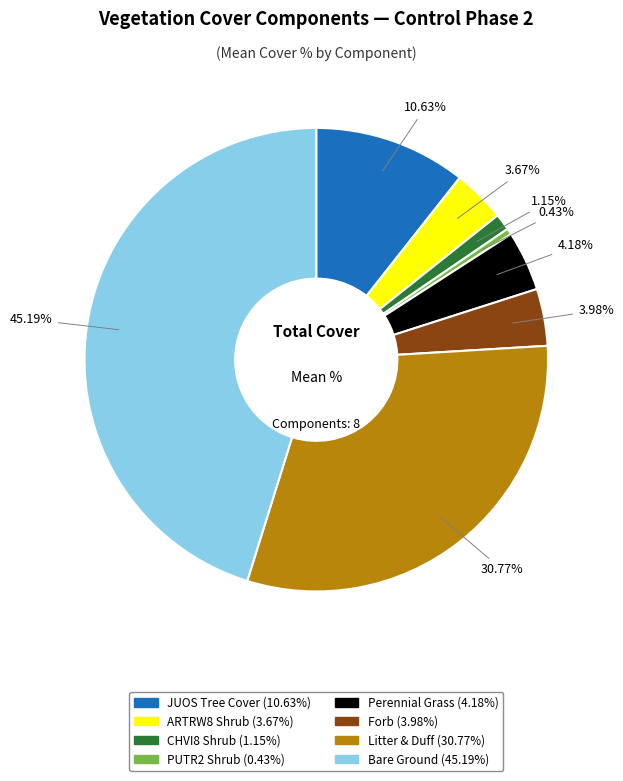

Is there any slice that represents more than half of the pie?

No